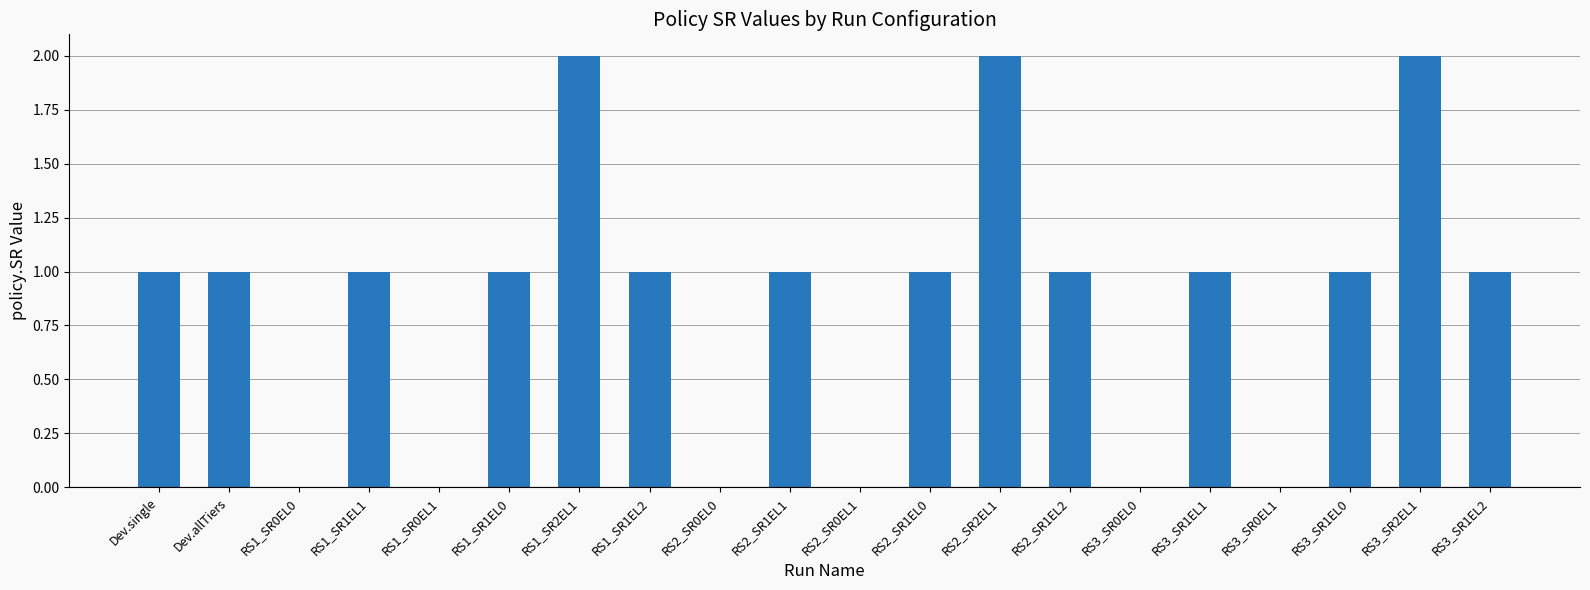

What is the ratio of the value at RS3_SR1EL0 to the value at RS2_SR1EL0?

1.0